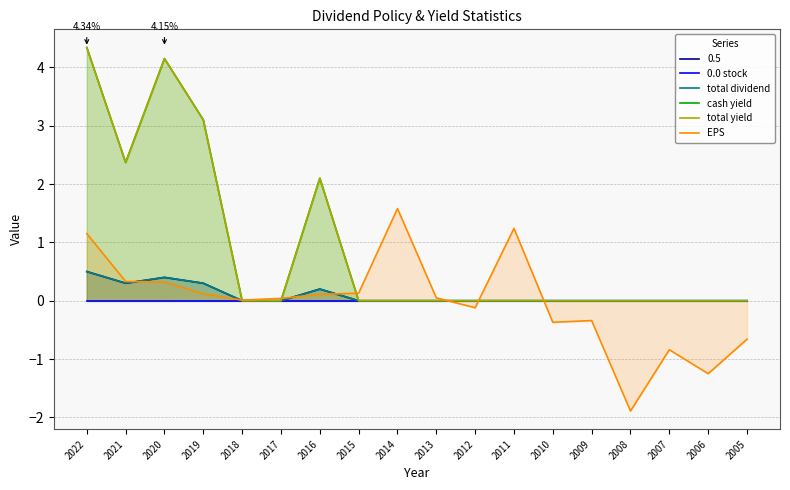

True or false: total dividend and total yield intersect in this chart.

False